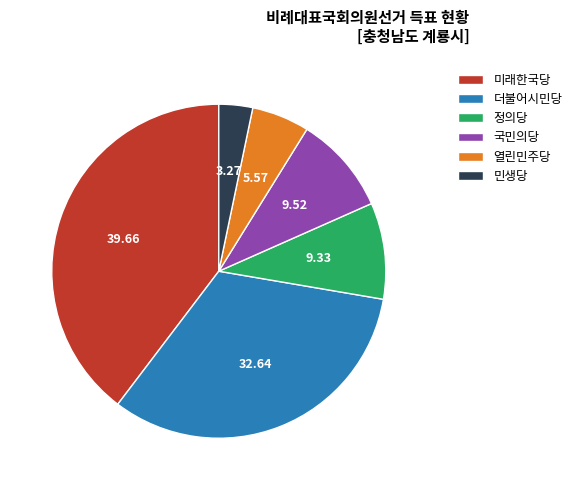

Which category has the biggest portion of the pie?

미래한국당